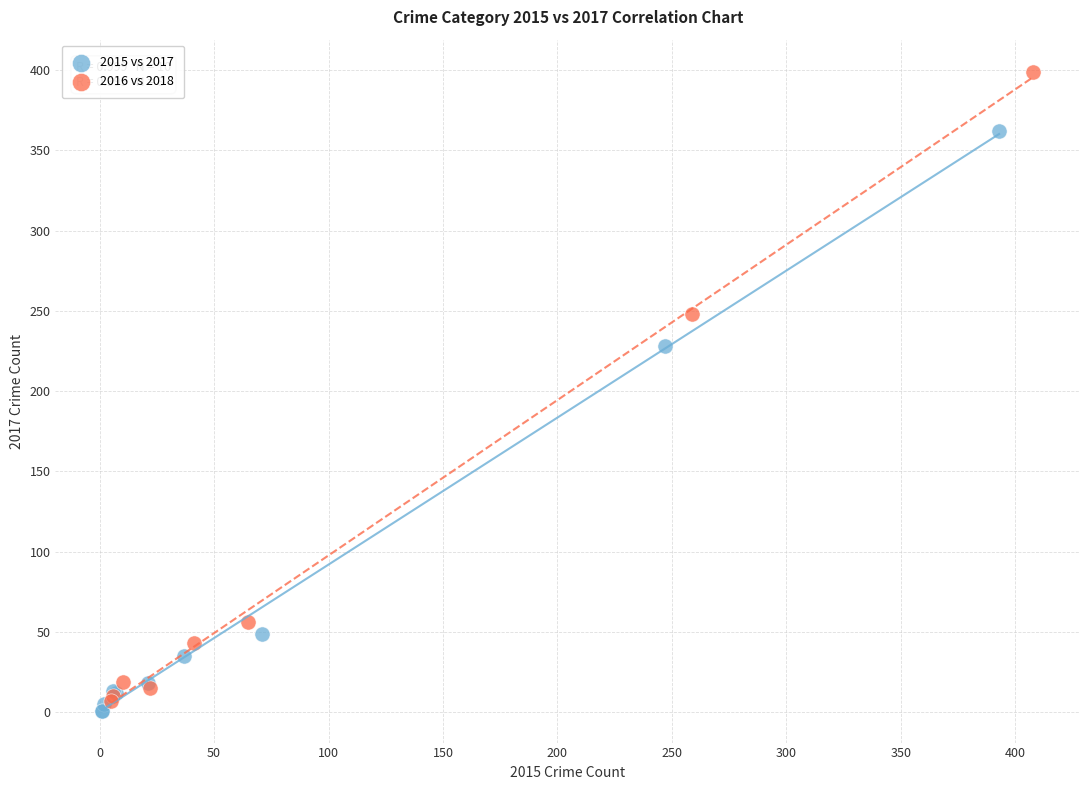

Which series has the largest Y range (max minus min)?

2016 vs 2018